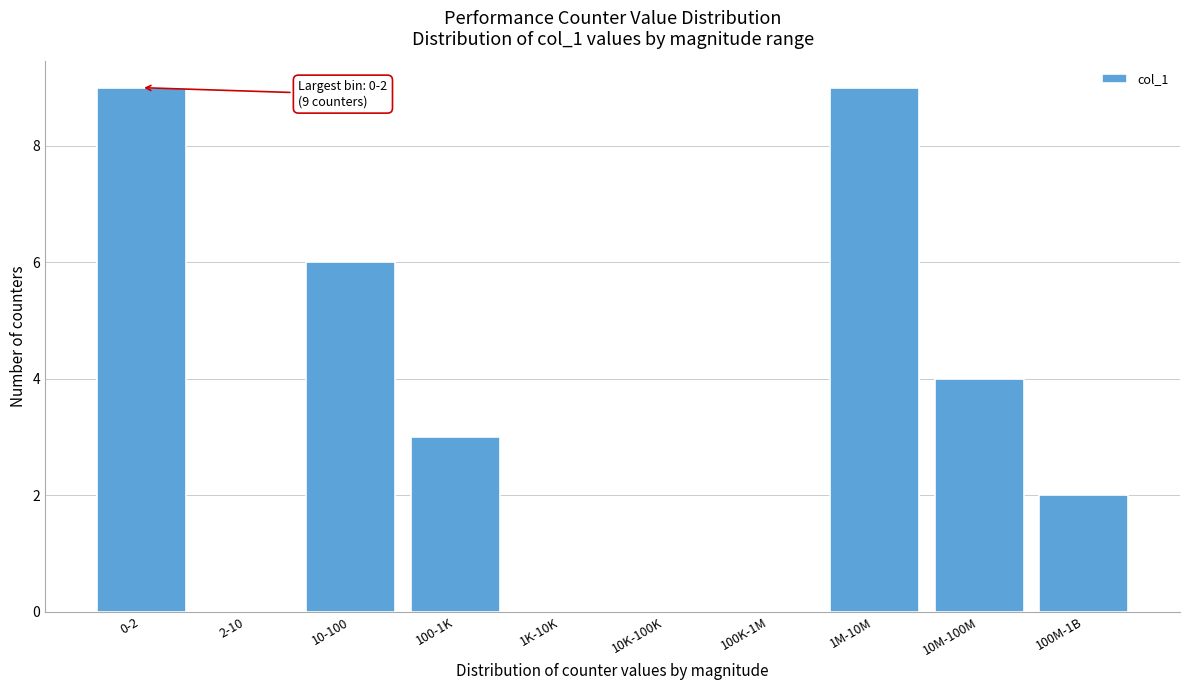

Reading left to right, what are all the values shown in this chart?

0-2=9	2-10=0	10-100=6	100-1K=3	1K-10K=0	10K-100K=0	100K-1M=0	1M-10M=9	10M-100M=4	100M-1B=2